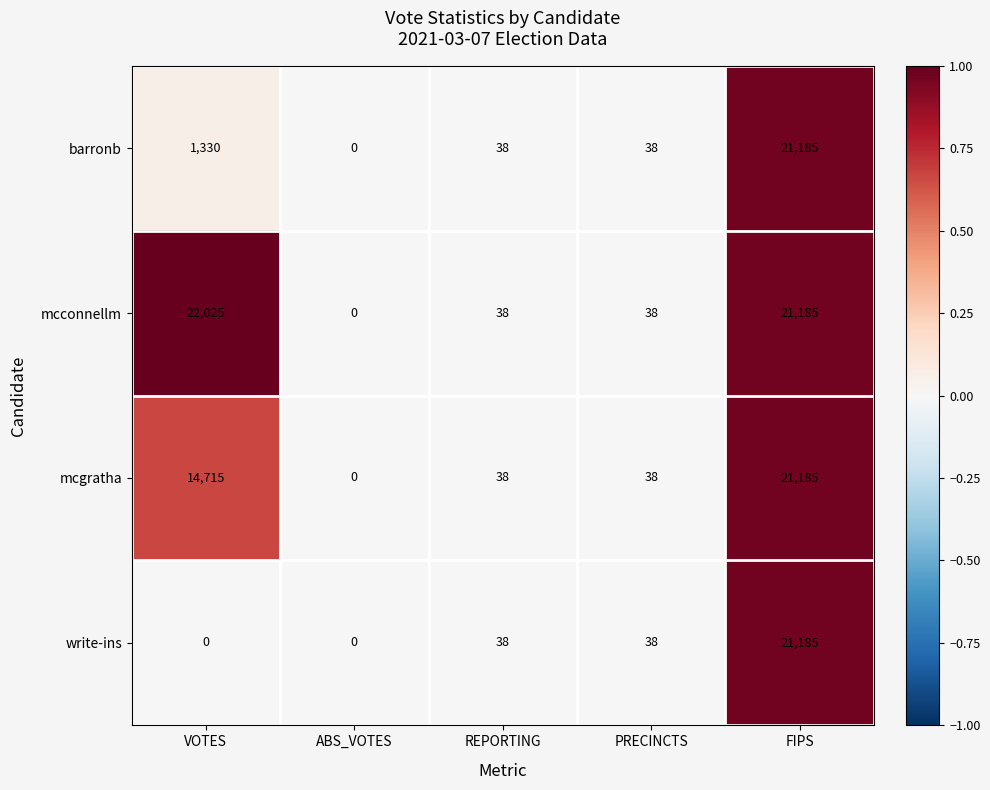

What is the difference between the barronb values at PRECINCTS and VOTES?

1292